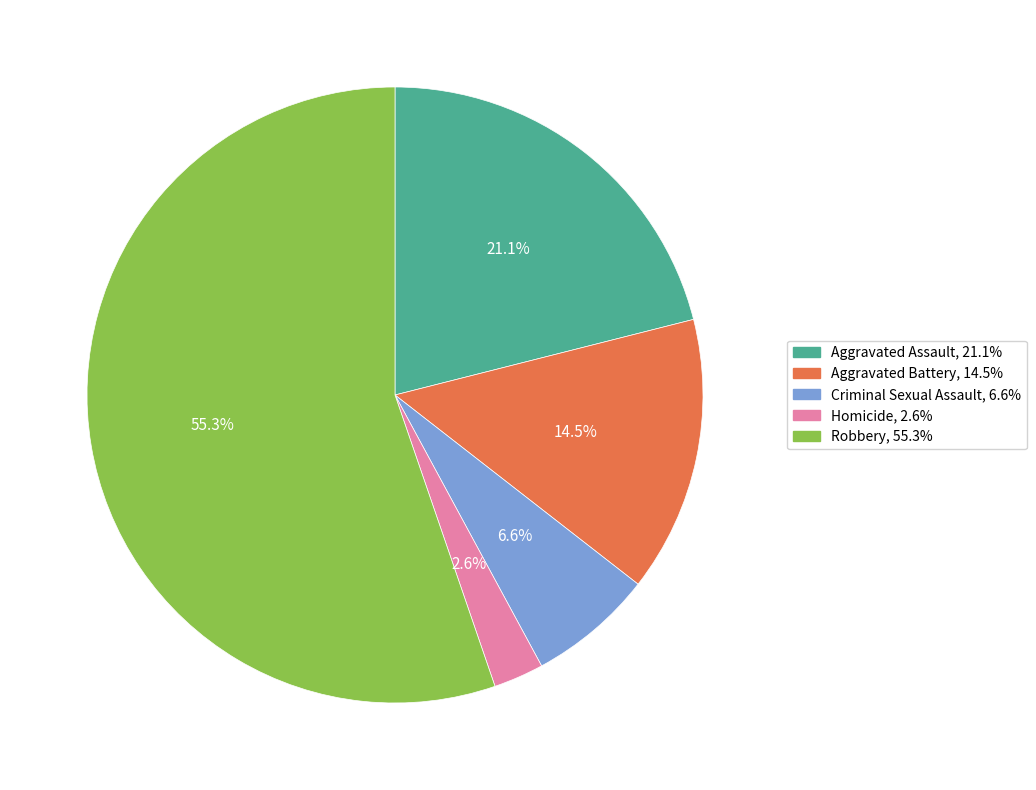

Which has a higher value, Homicide or Aggravated Assault?

Aggravated Assault